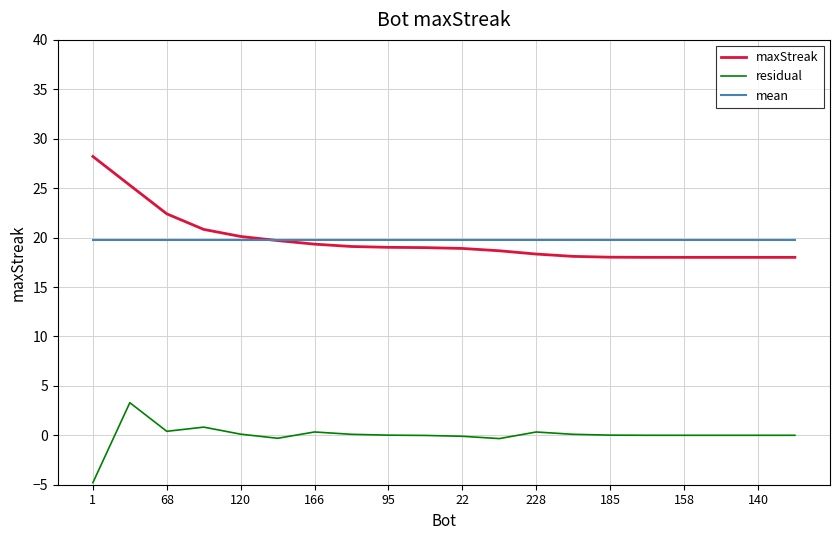

List the series in order of their peak value, highest first.

maxStreak, mean, residual